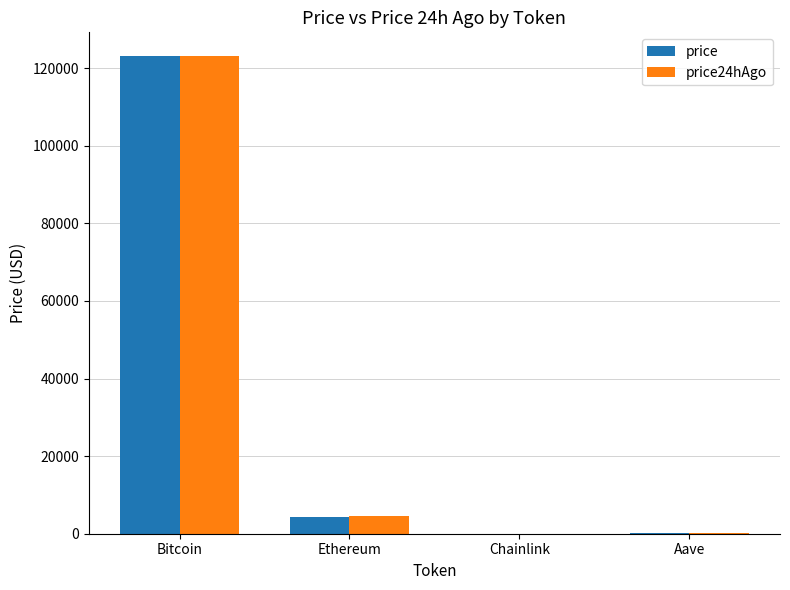

Is the value of price24hAgo at Bitcoin greater than the value of price at Ethereum?

Yes